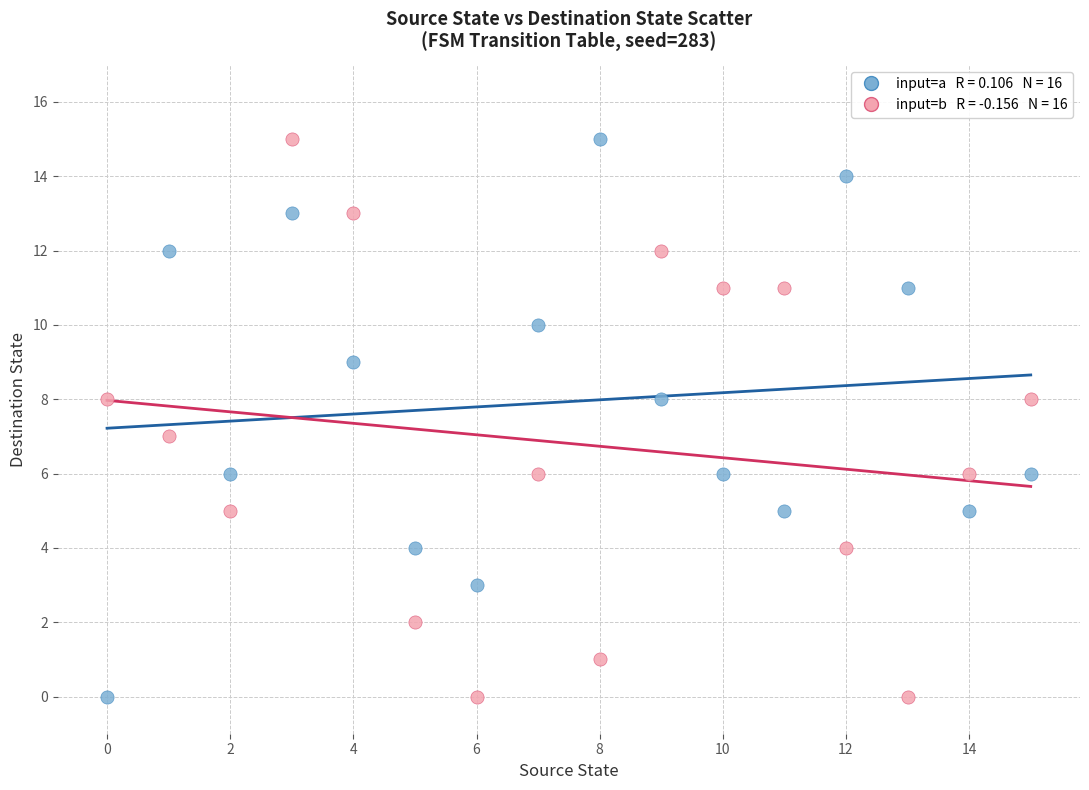

Across all data points, what is the range of Y values (max minus min)?

15